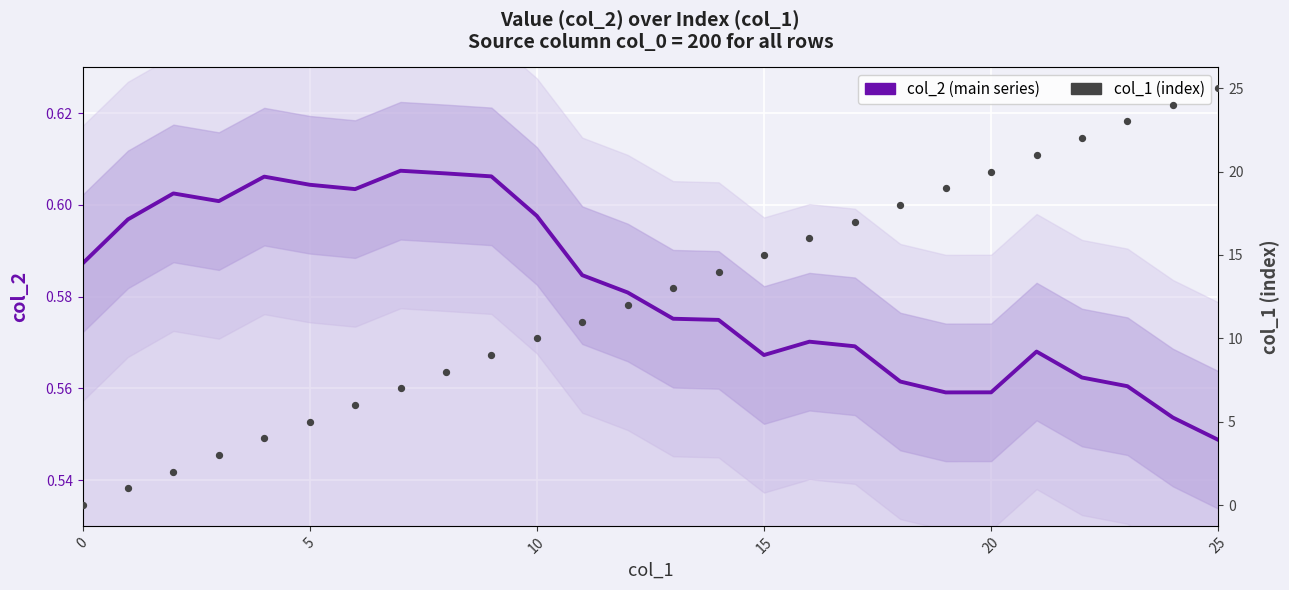

Which series has the largest Y range (max minus min)?

col_1 (index)